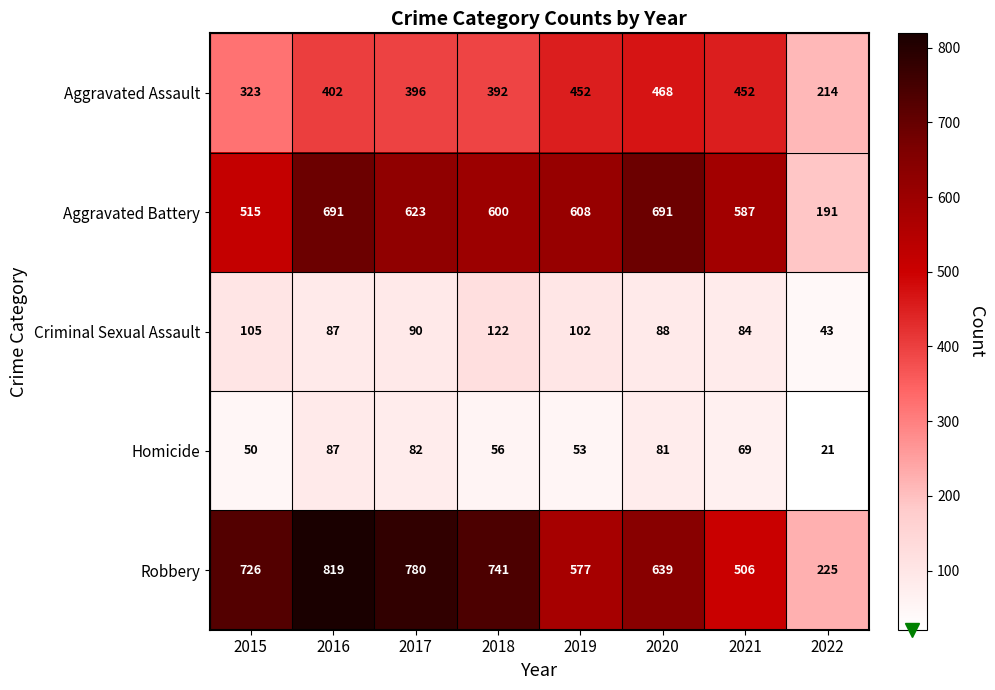

What is the spread (max minus min) of values at 2021?

518